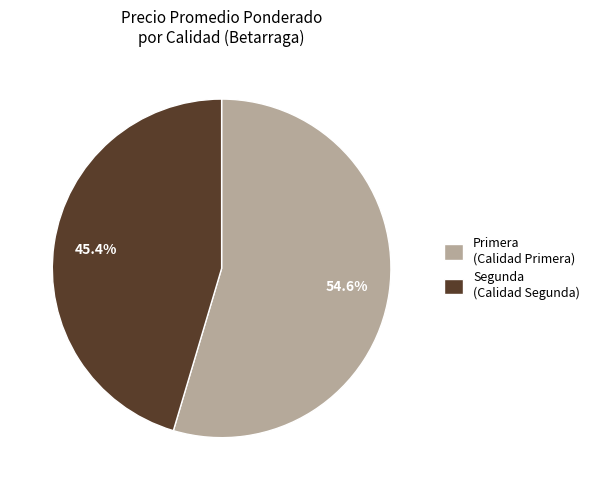

Does any single category account for the majority?

Yes